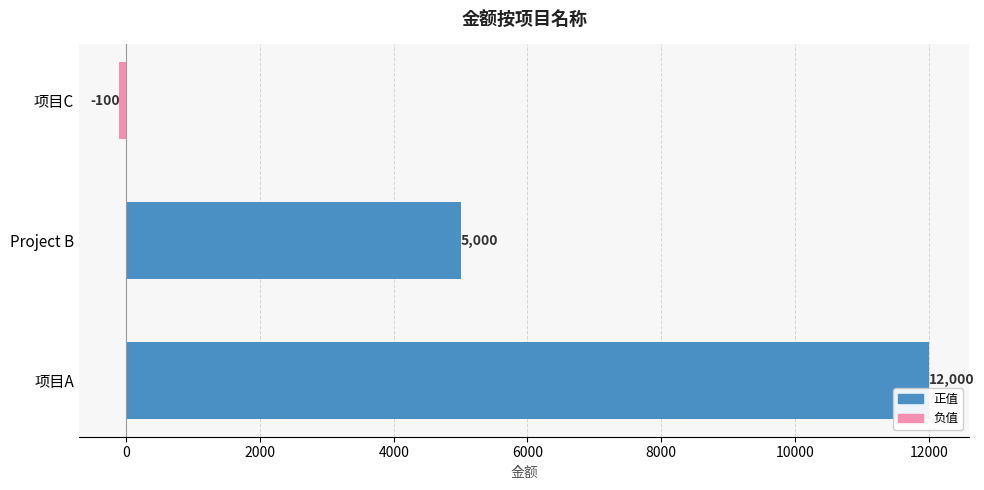

Reading bottom to top, extract all data points from this chart.

12000	5000	-100